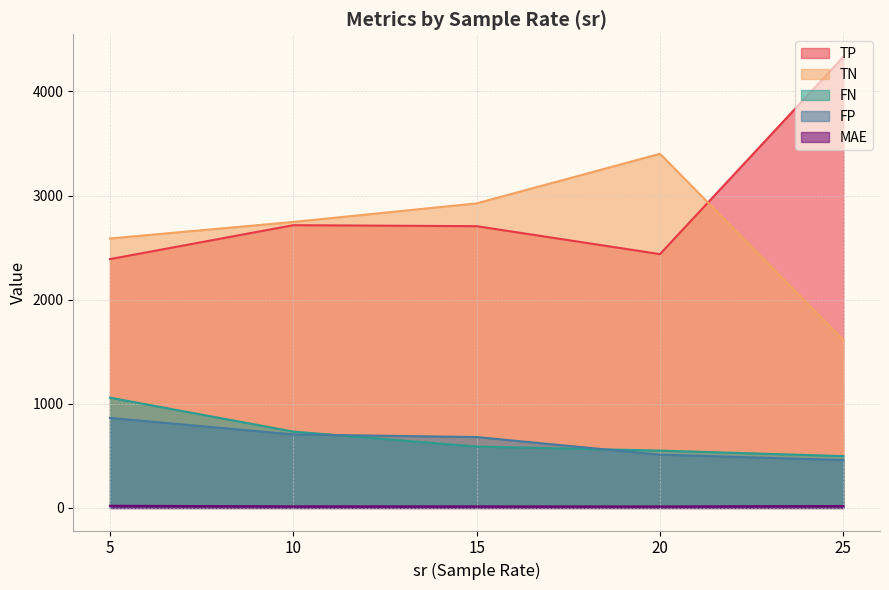

Rank the categories by FN value from highest to lowest.

5, 10, 15, 20, 25